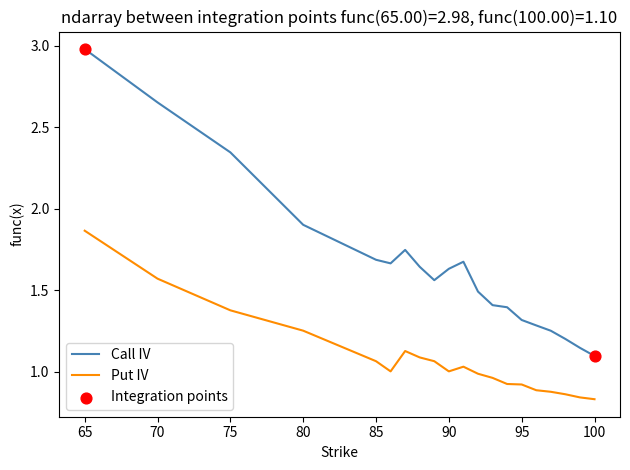

Which series has the largest range (max minus min)?

Call IV